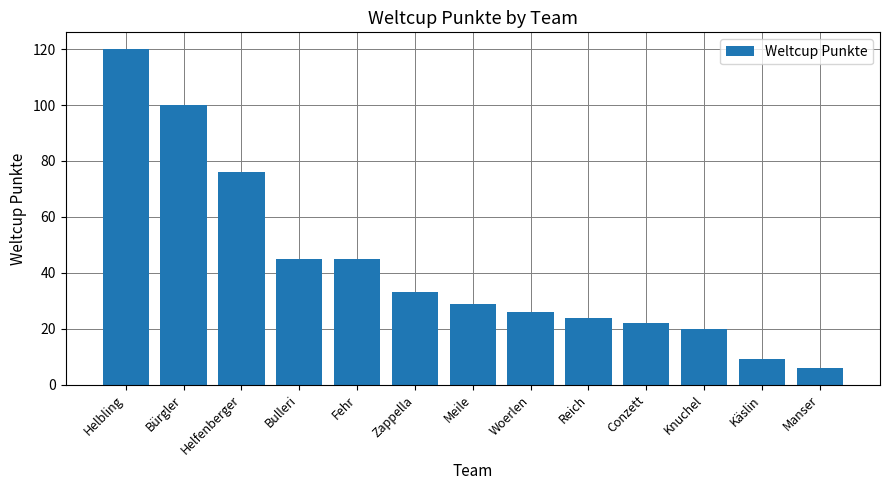

Are the bars grouped side by side (vs. stacked)?

No